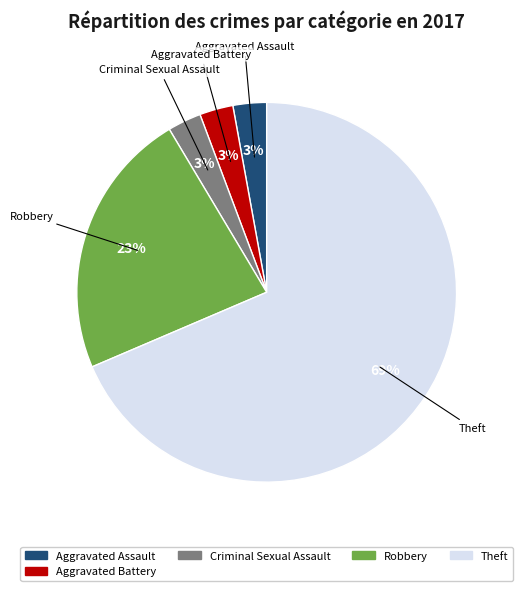

Combined, do Theft and Aggravated Battery account for over 50%?

Yes